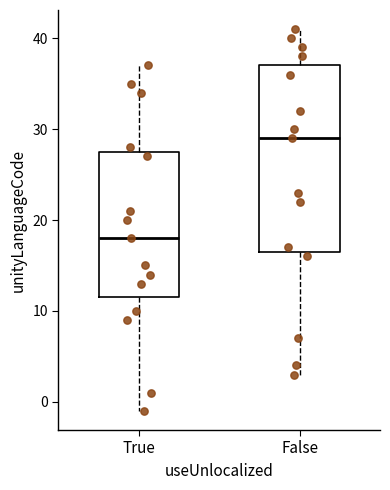

Reading left to right, read every box against the y-axis: the position of its median line, the range the box covers, and the ends of its whiskers. The values are not printed on the chart, so give them approximately, as read against the axis.

True: median 18, box 12 to 28, whiskers -1 to 37
False: median 29, box 17 to 37, whiskers 3 to 41